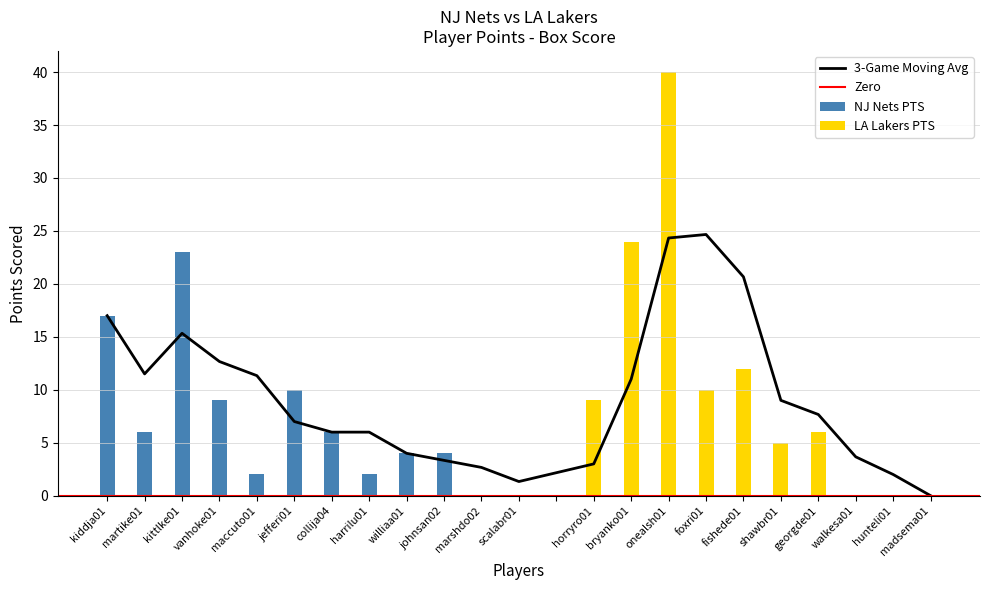

Between onealsh01 and johnsan02, which is larger?

onealsh01